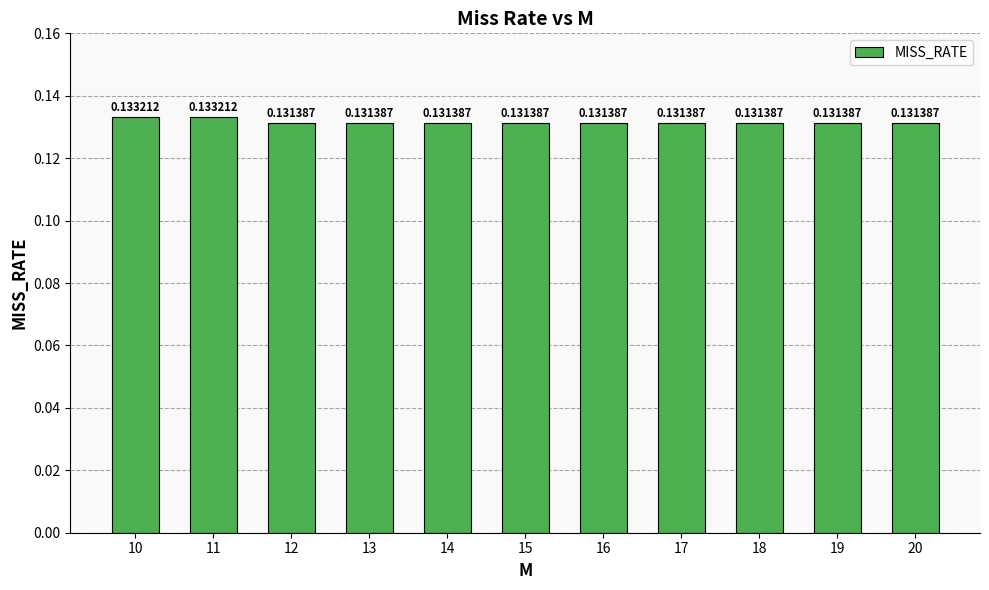

What is the sum of the values at 17 and 20?

0.3